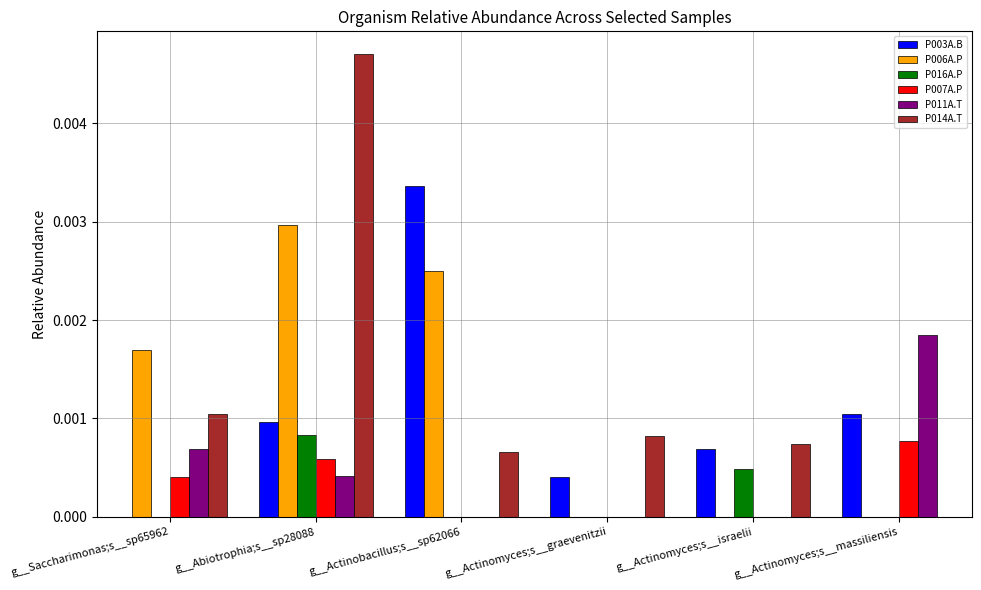

Is it true that P016A.P equals 0.0 at g__Abiotrophia;s__sp28088?

True